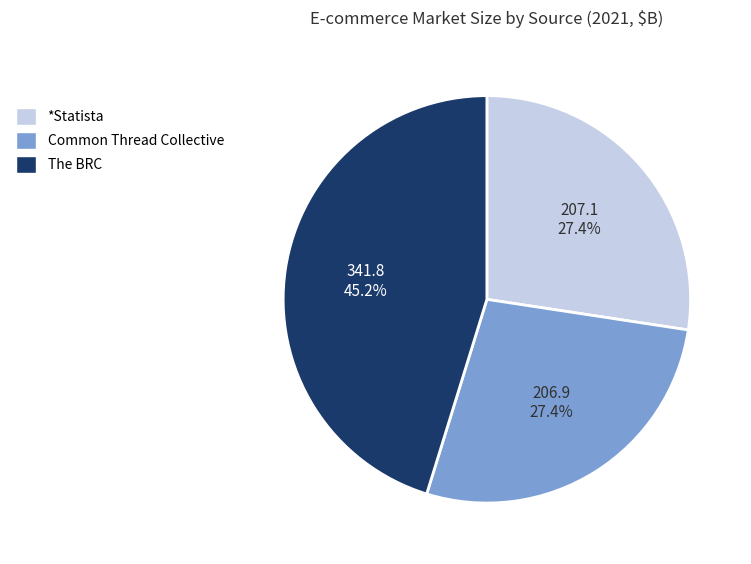

To the nearest percent, what percentage of the pie is *Statista?

27%